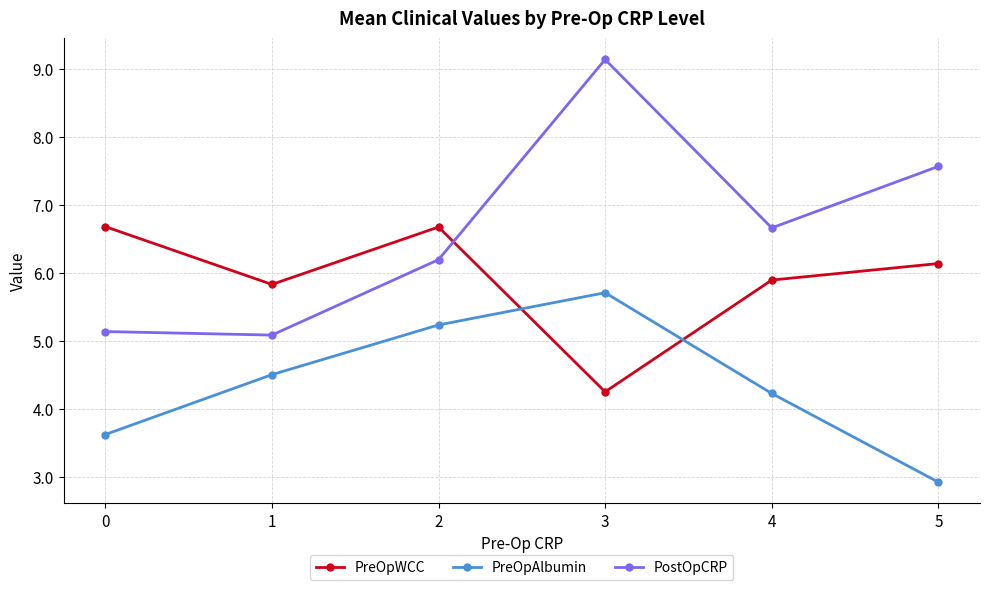

How many lines are shown in the chart?

3